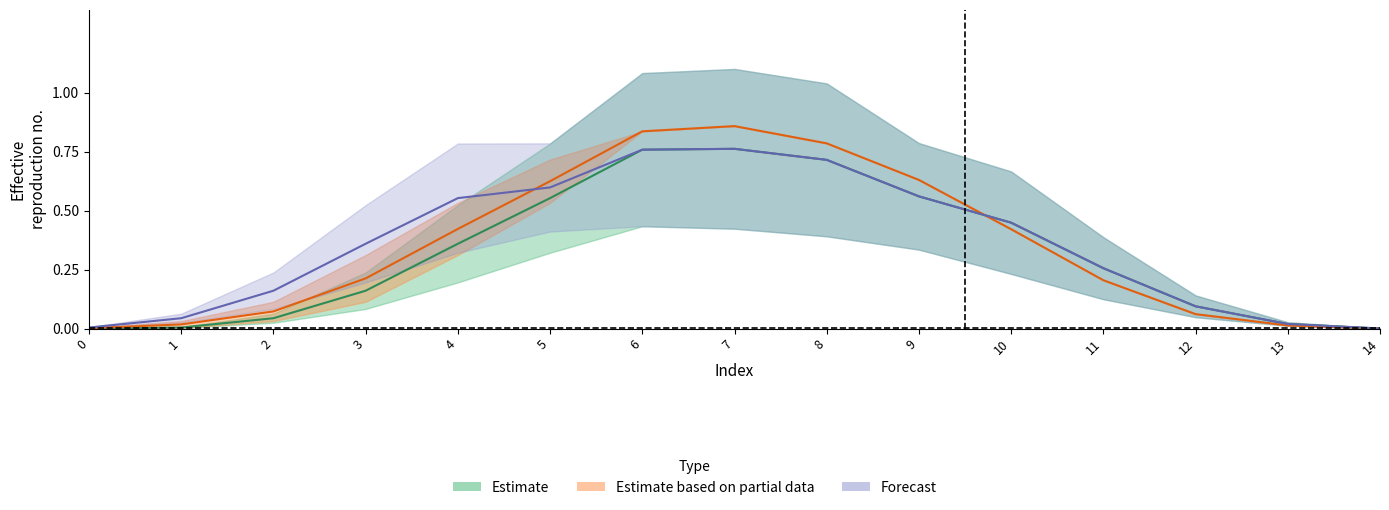

How many series are shown in this chart?

3